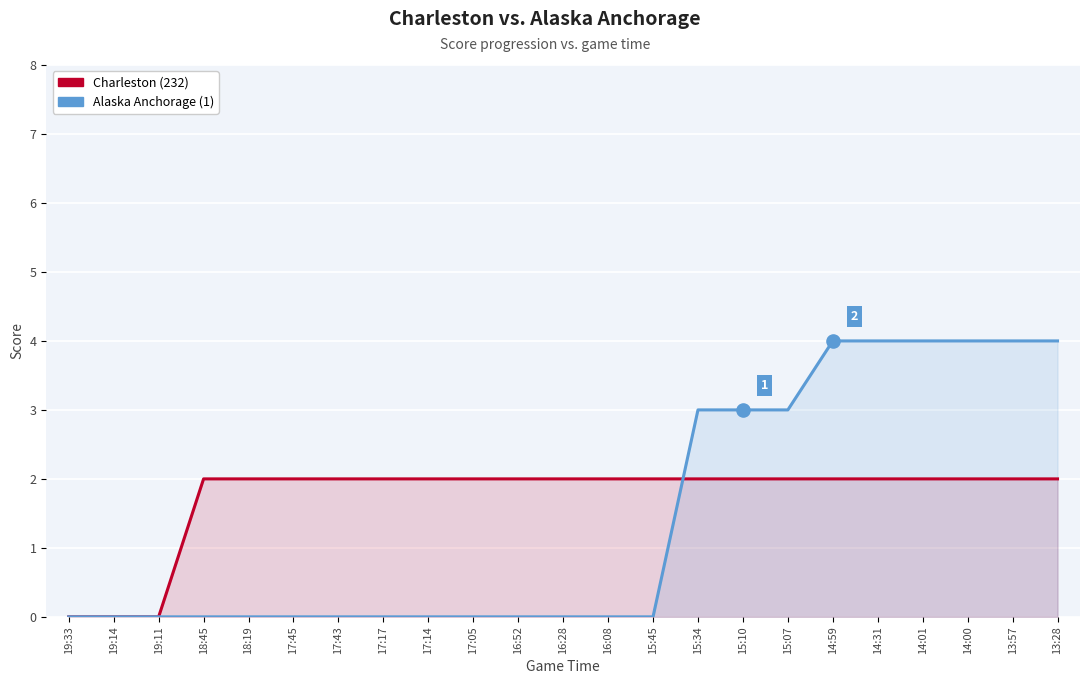

What is the total value across all series at 17:14?

2